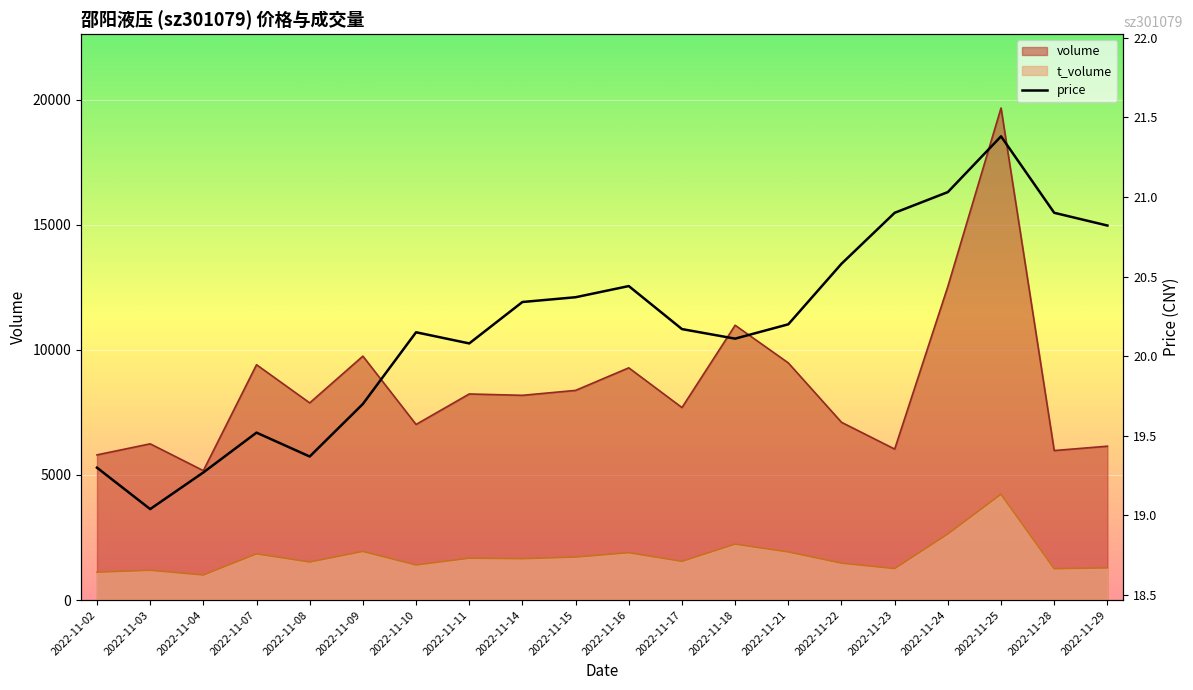

What is the lowest value of the volume series?

5172